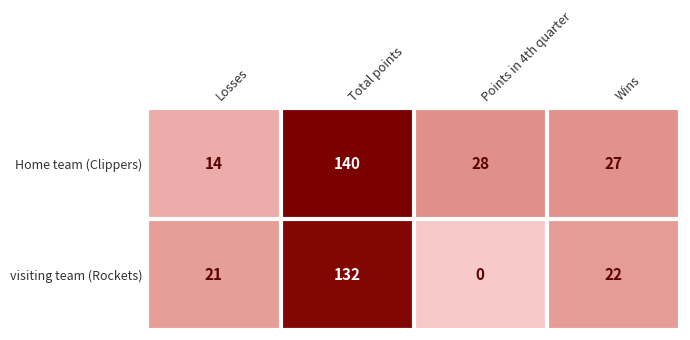

At which label is visiting team (Rockets) closest to 66?

Wins